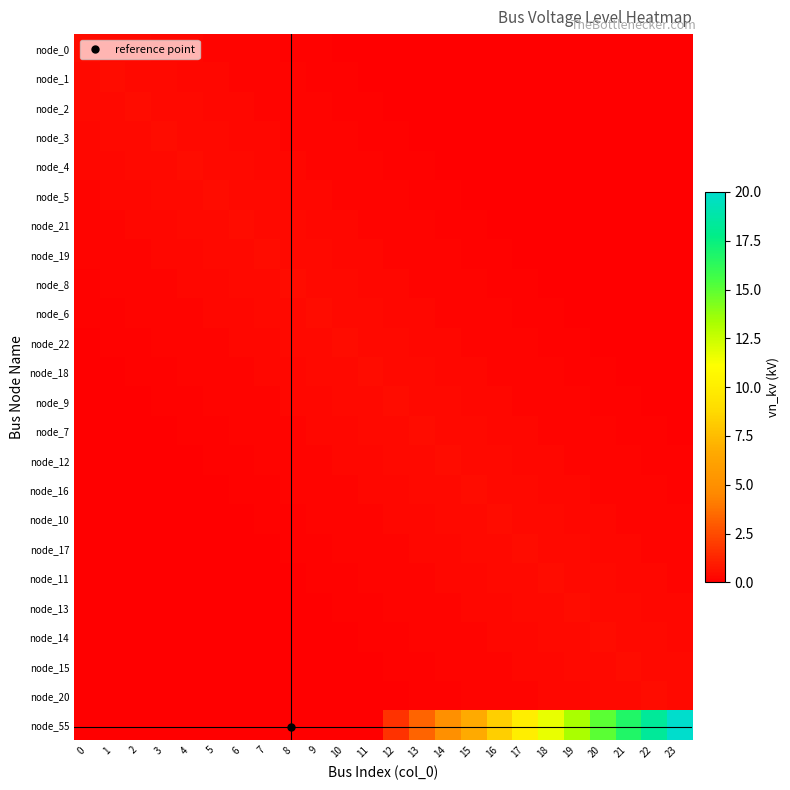

How many categories are shown in the chart?

24